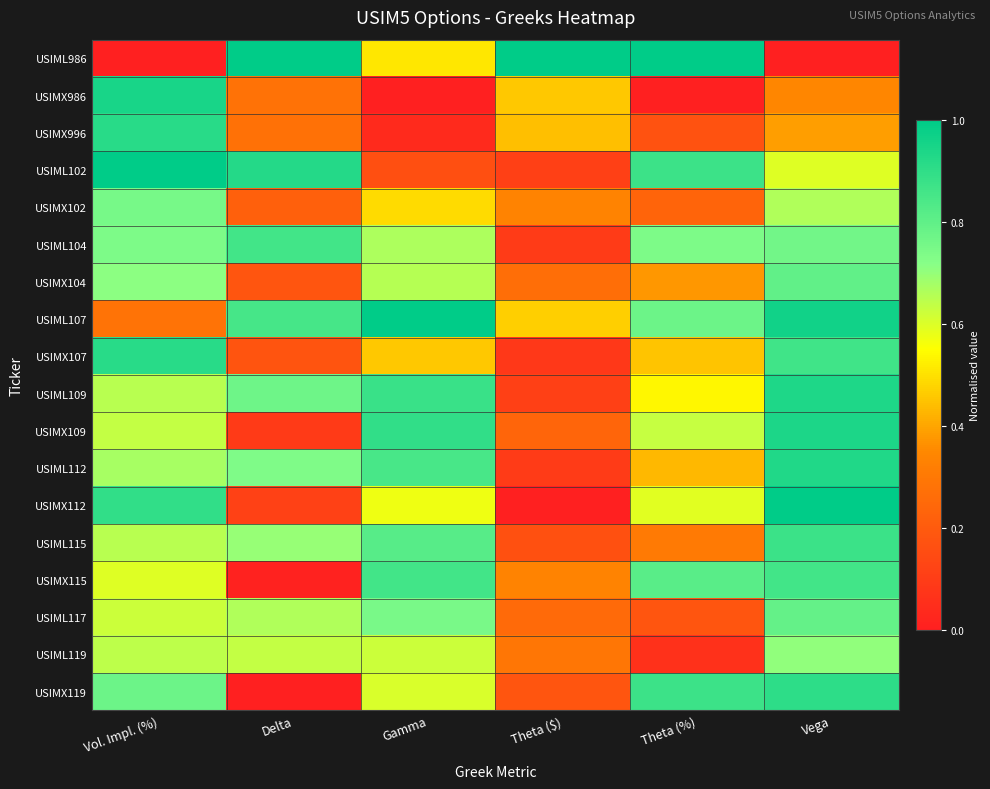

At which category does the chart reach its peak across all series?

Delta